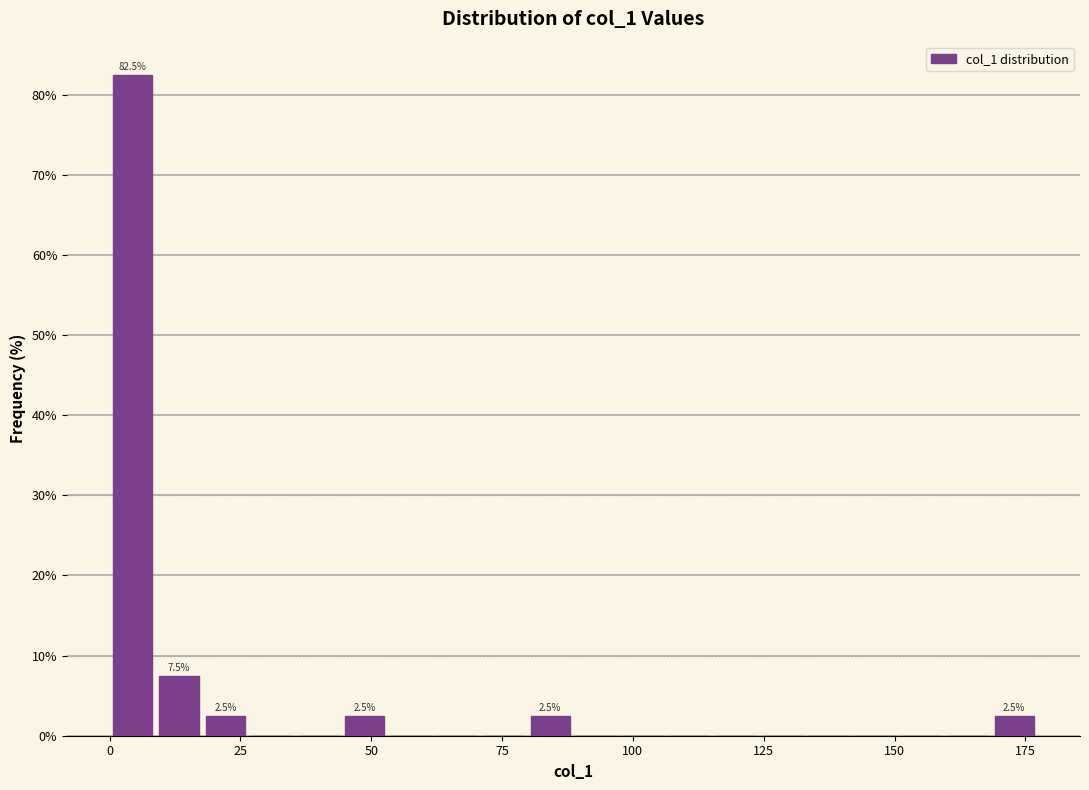

Around what value on the x-axis is the tallest bar? Give the approximate position of its centre, as read against the axis.

5